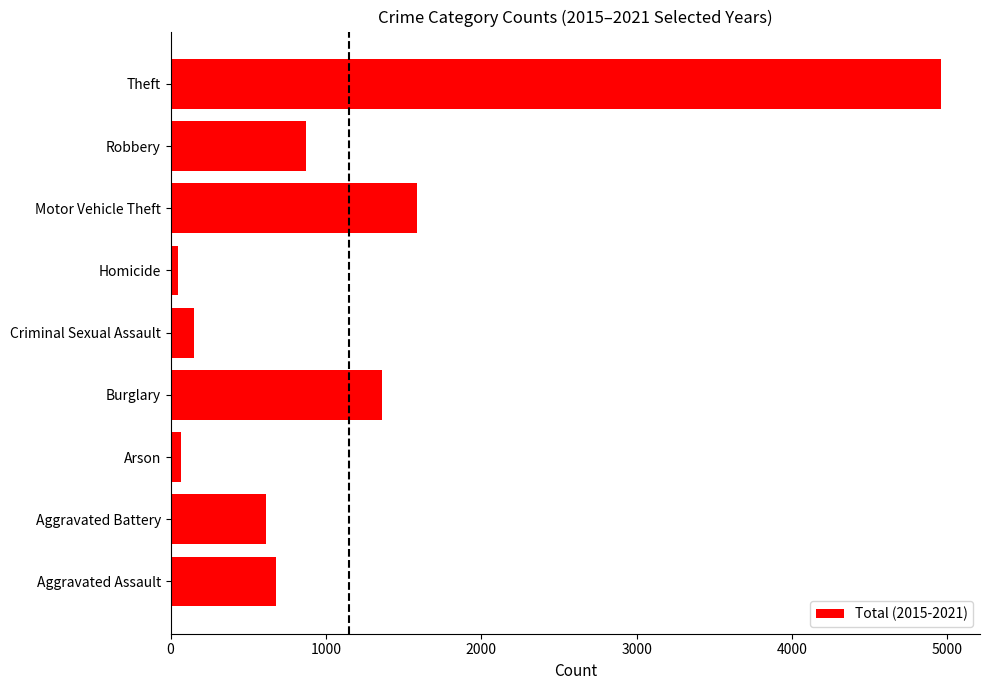

Is it true that the value at Aggravated Assault is 676?

True